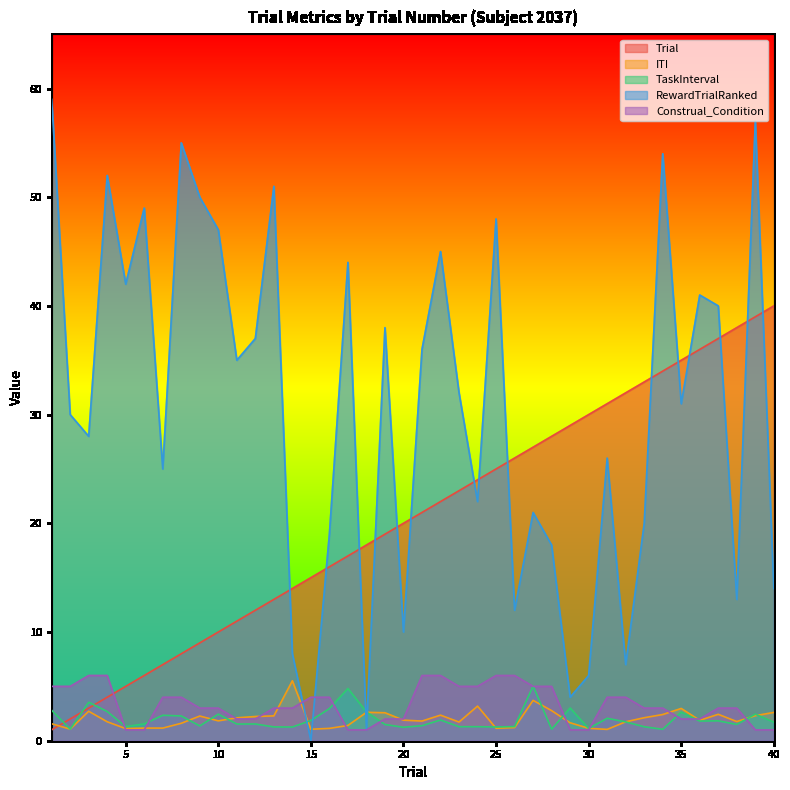

Rank the series at 8 from lowest to highest value.

ITI, TaskInterval, Construal_Condition, Trial, RewardTrialRanked